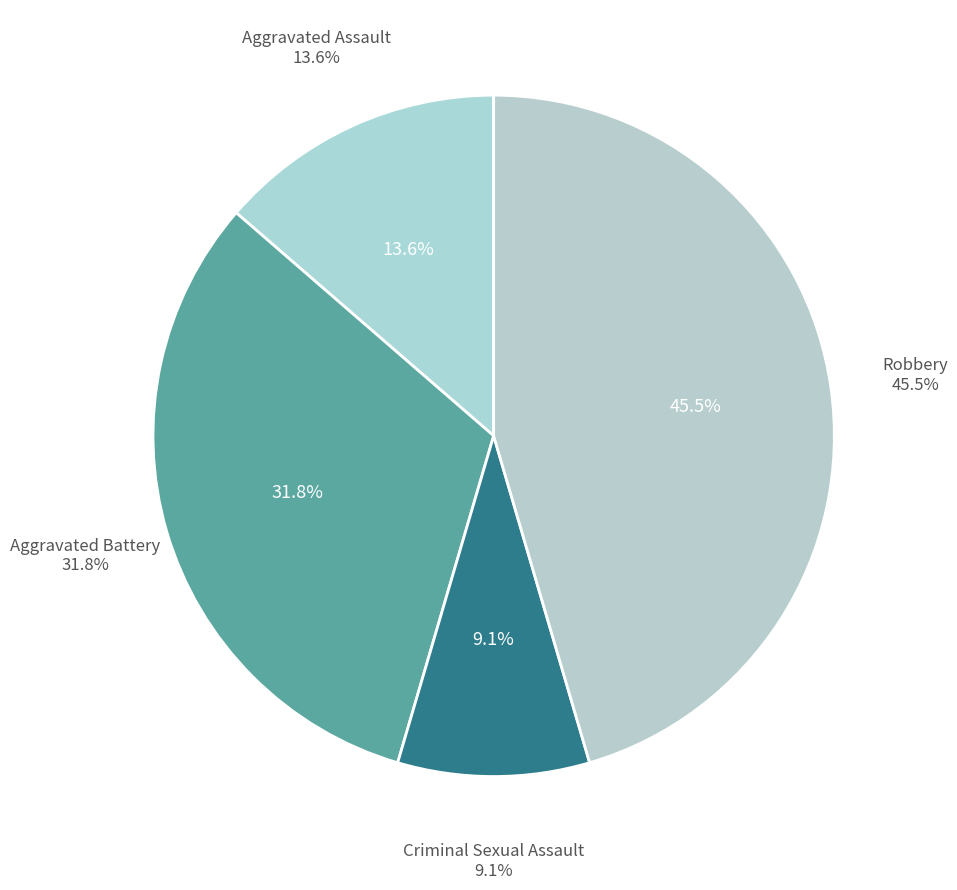

Is it true that Aggravated Battery is 22% of the pie?

False